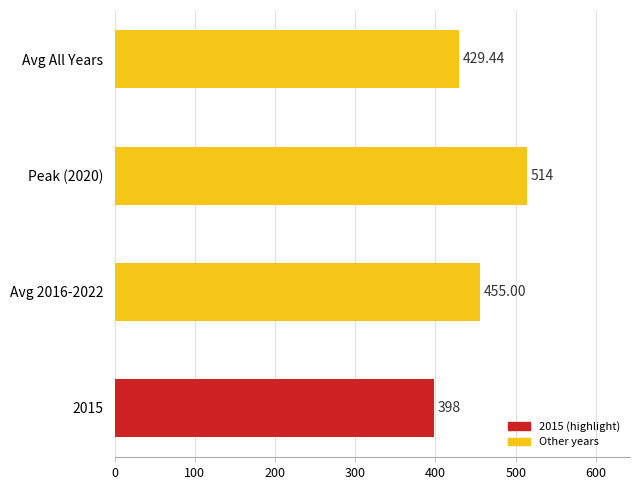

List the labels in order of value, smallest first.

2015, Avg All Years, Avg 2016-2022, Peak (2020)